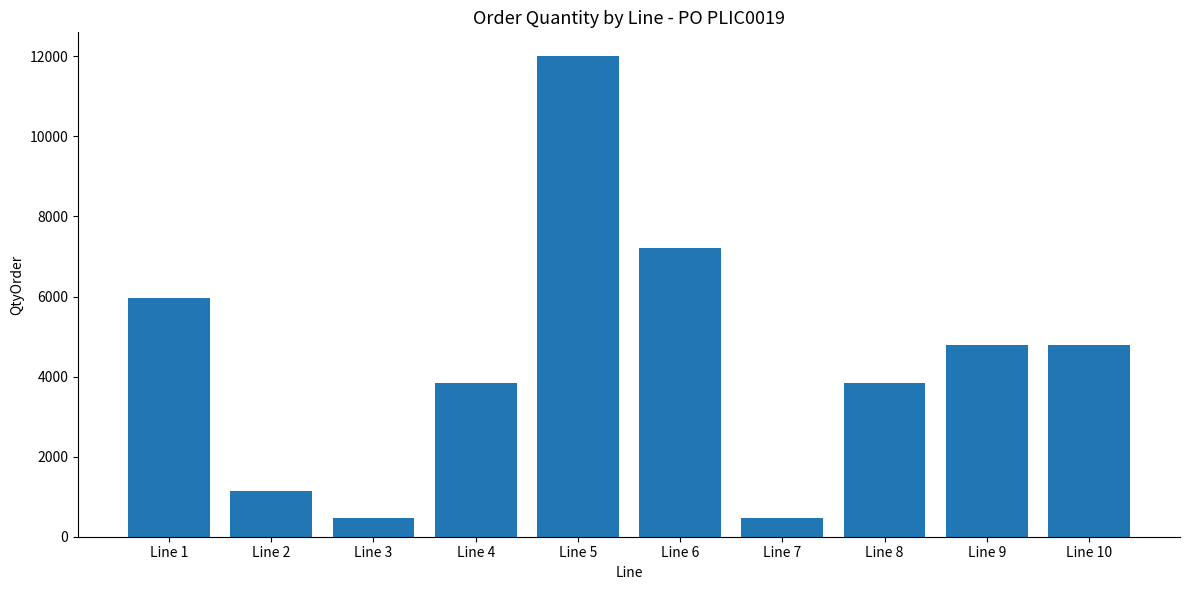

Reading right to left, what are all the values shown in this chart?

Line 10=4800	Line 9=4800	Line 8=3840	Line 7=480	Line 6=7200	Line 5=12000	Line 4=3840	Line 3=480	Line 2=1152	Line 1=5952